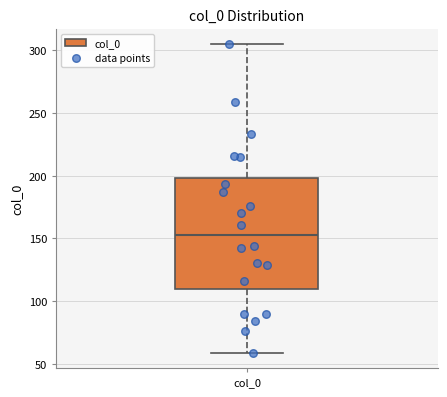

Transcribe this box plot: give where the median line is, the range the box spans, and where the two whiskers end, as read against the y-axis. The values are not printed on the chart, so give them approximately, as read against the axis.

median 155, box 110 to 200, whiskers 60 to 305